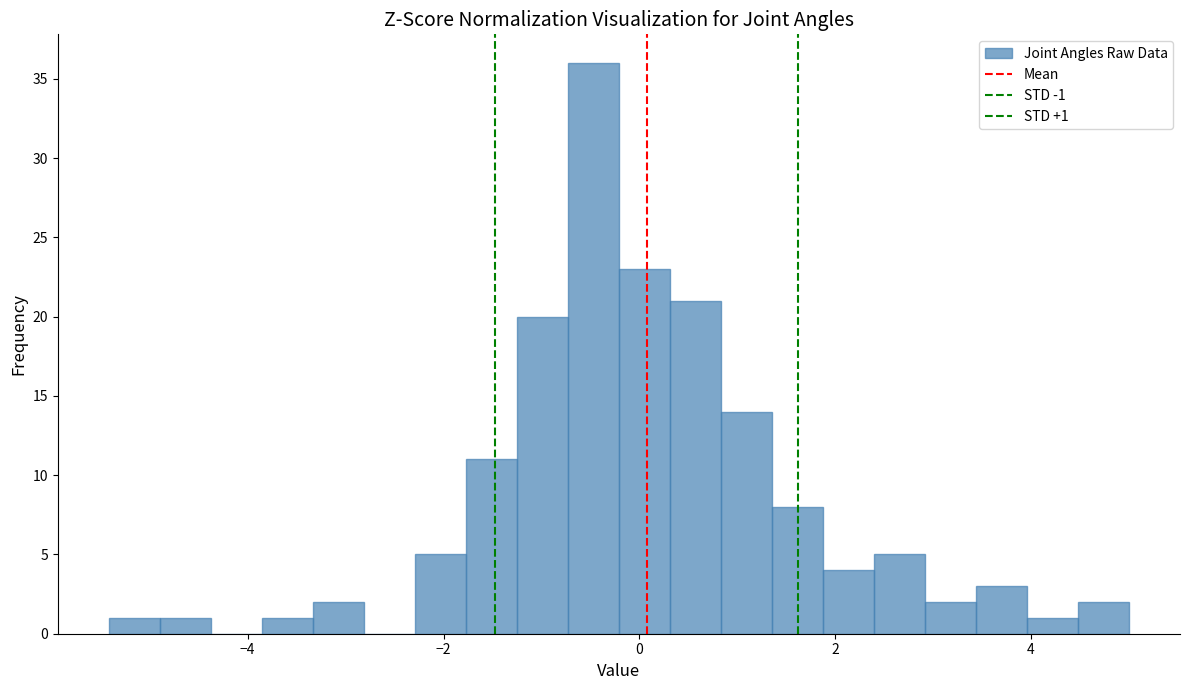

Around what value on the x-axis is the tallest bar? Give the approximate position of its centre, as read against the axis.

-0.4